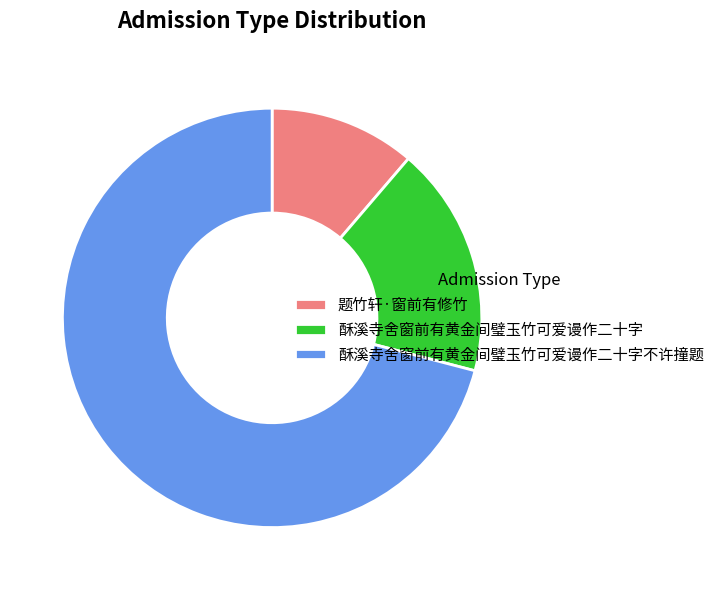

Is it true that 题竹轩·窗前有修竹 is 1% of the pie?

False